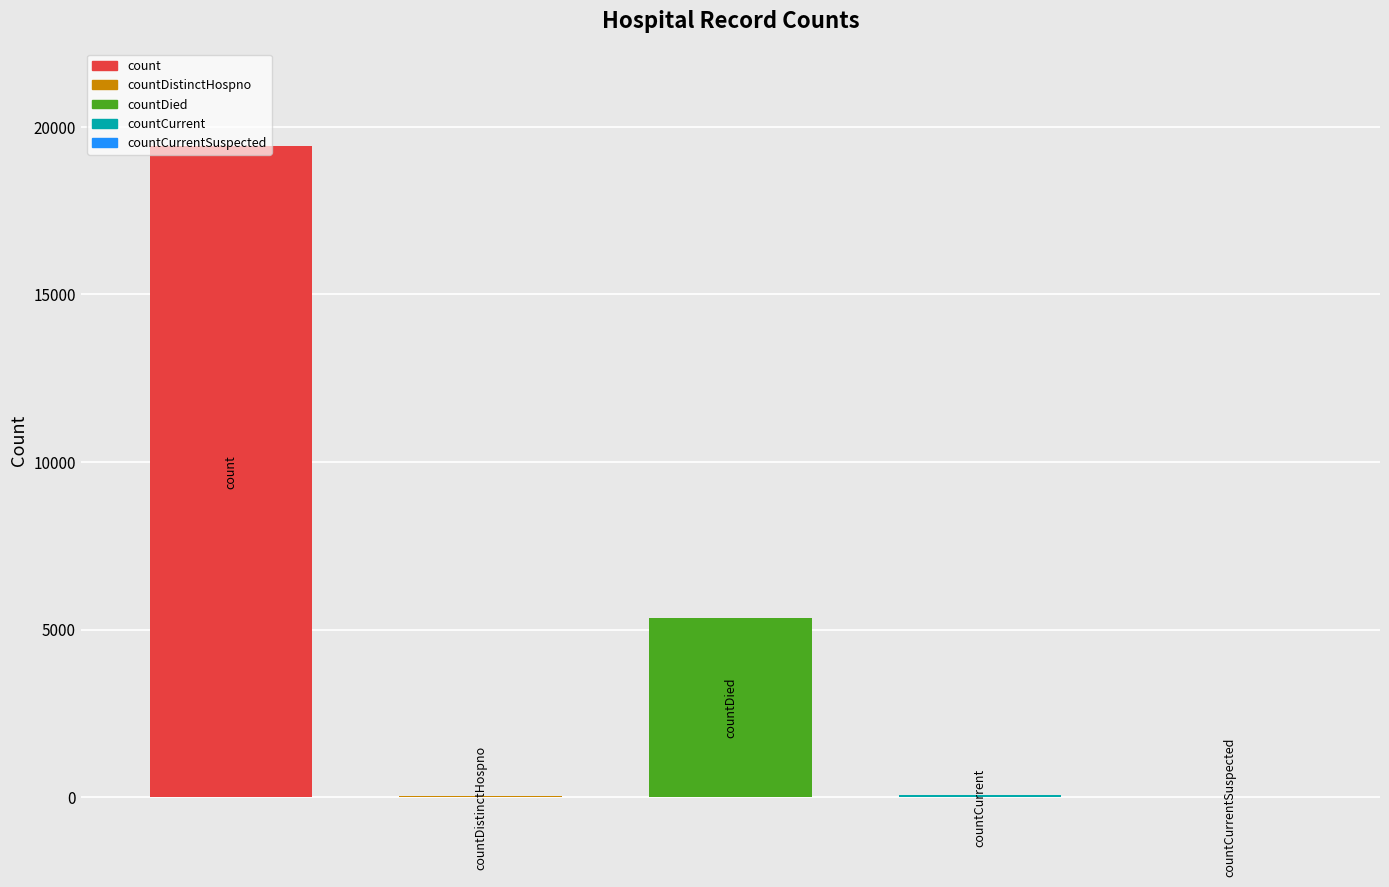

How many bars are there in total?

5